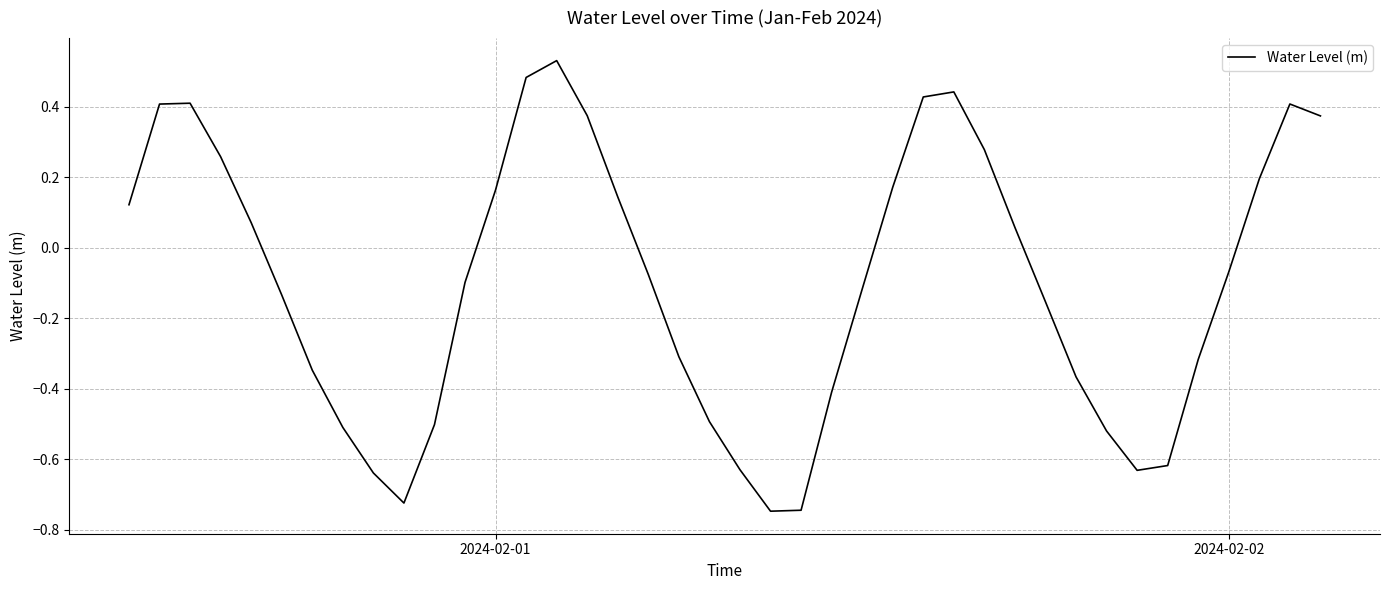

What is the difference between the maximum and minimum values?

1.3